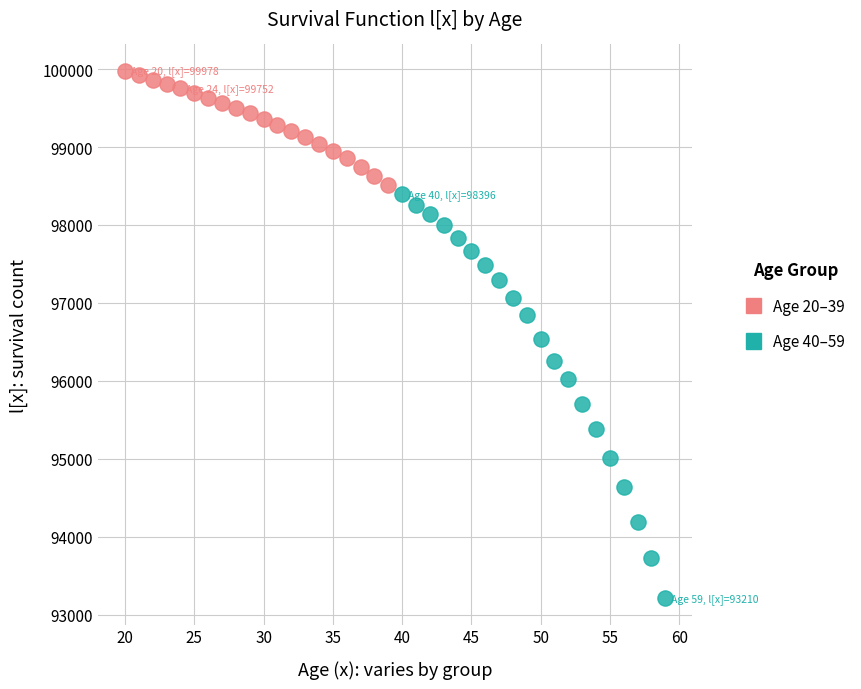

Which series contains the lowest Y value?

Age 40–59